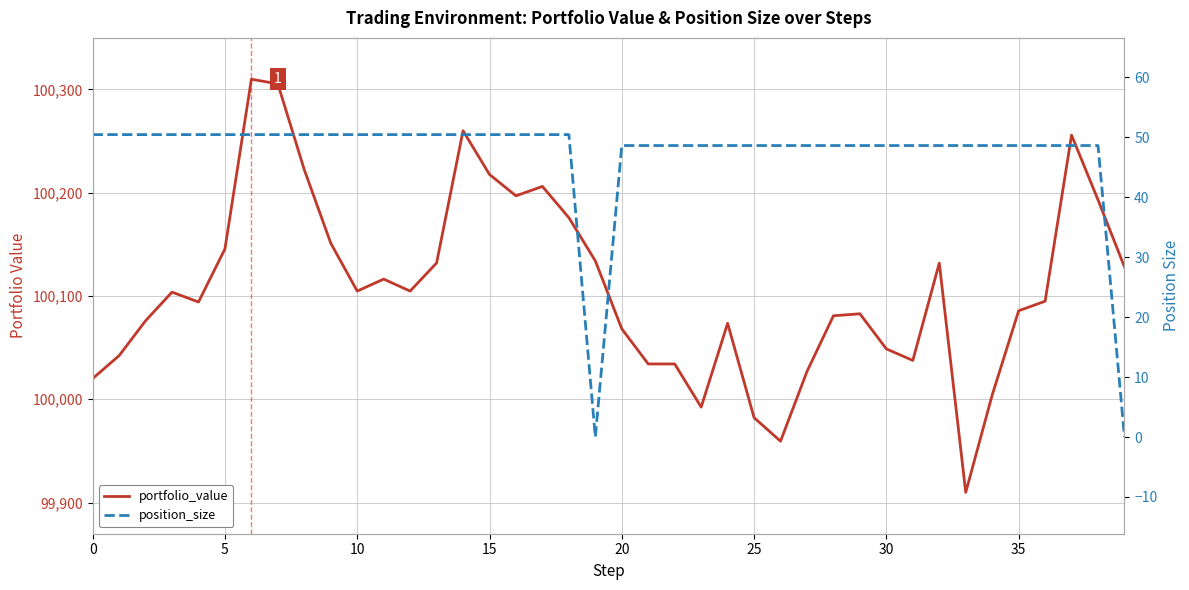

At which label does portfolio_value reach its minimum?

33